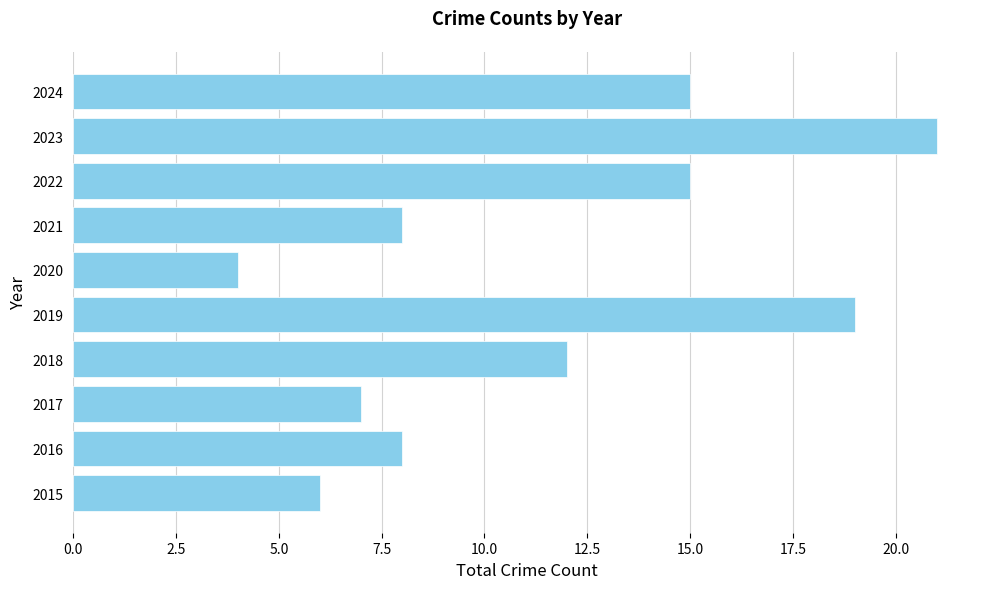

What is the sum of the values at 2015 and 2019?

25